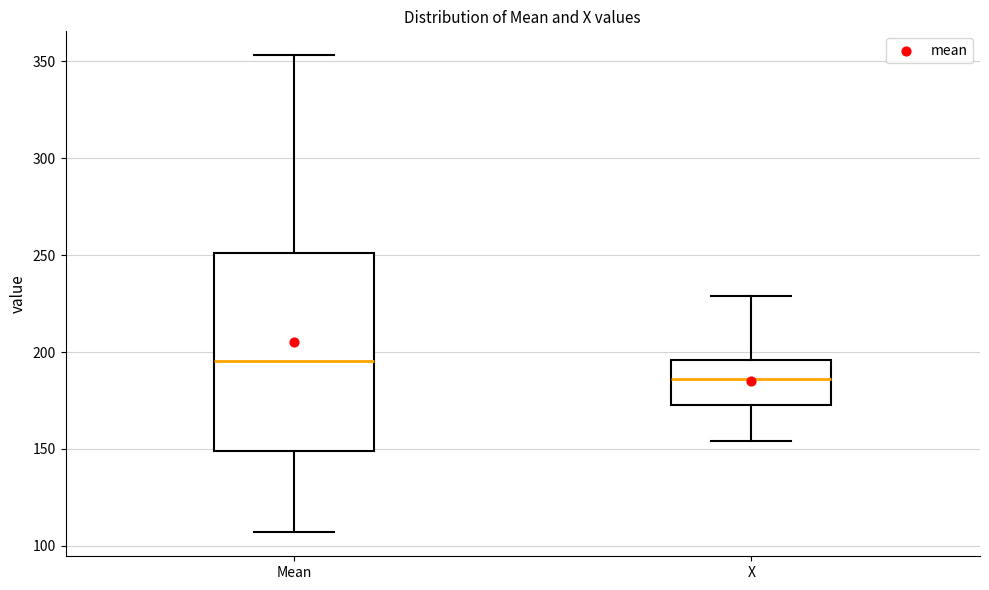

Reading left to right, transcribe this box plot: for each box, give where its median line is, the range the box spans, and where its two whiskers end, as read against the y-axis. The values are not printed on the chart, so give them approximately, as read against the axis.

Mean: median 195, box 150 to 250, whiskers 105 to 355
X: median 185, box 175 to 195, whiskers 155 to 230